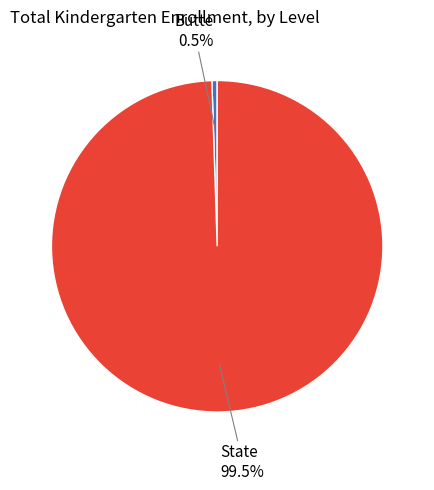

Does any single category account for the majority?

Yes